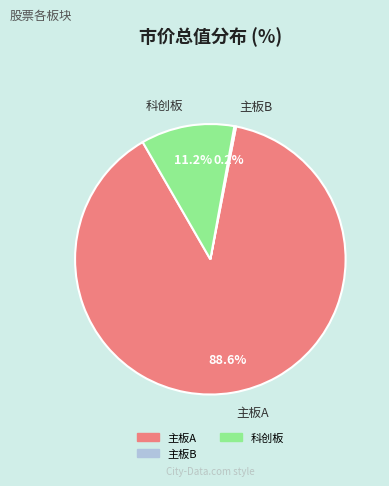

Does any single category account for the majority?

Yes